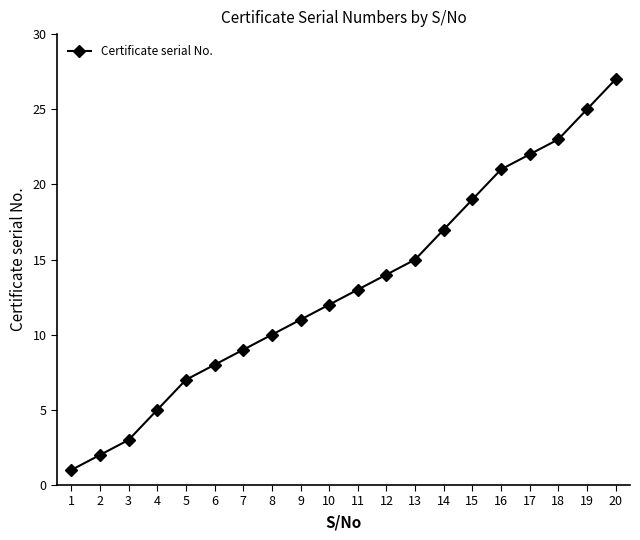

Reading right to left, transcribe all the data shown in this chart.

27	25	23	22	21	19	17	15	14	13	12	11	10	9	8	7	5	3	2	1